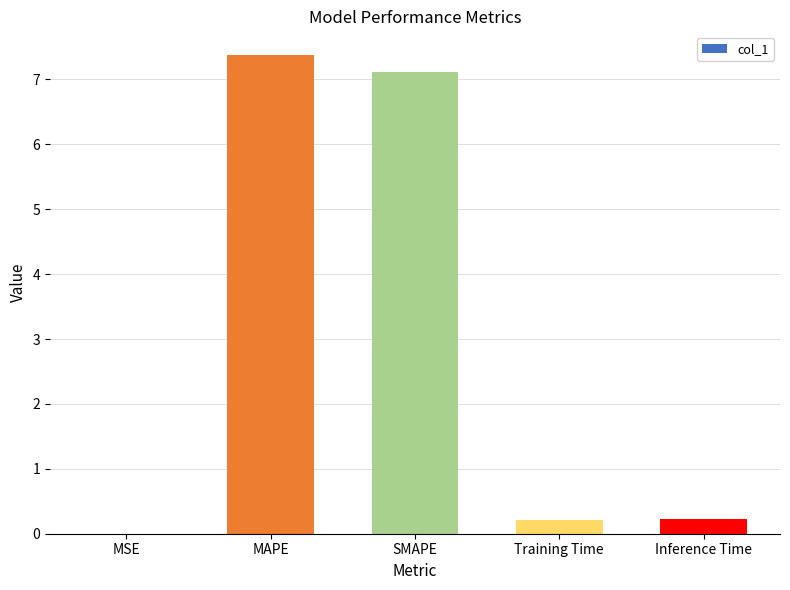

Which category has the highest value across all series?

MAPE